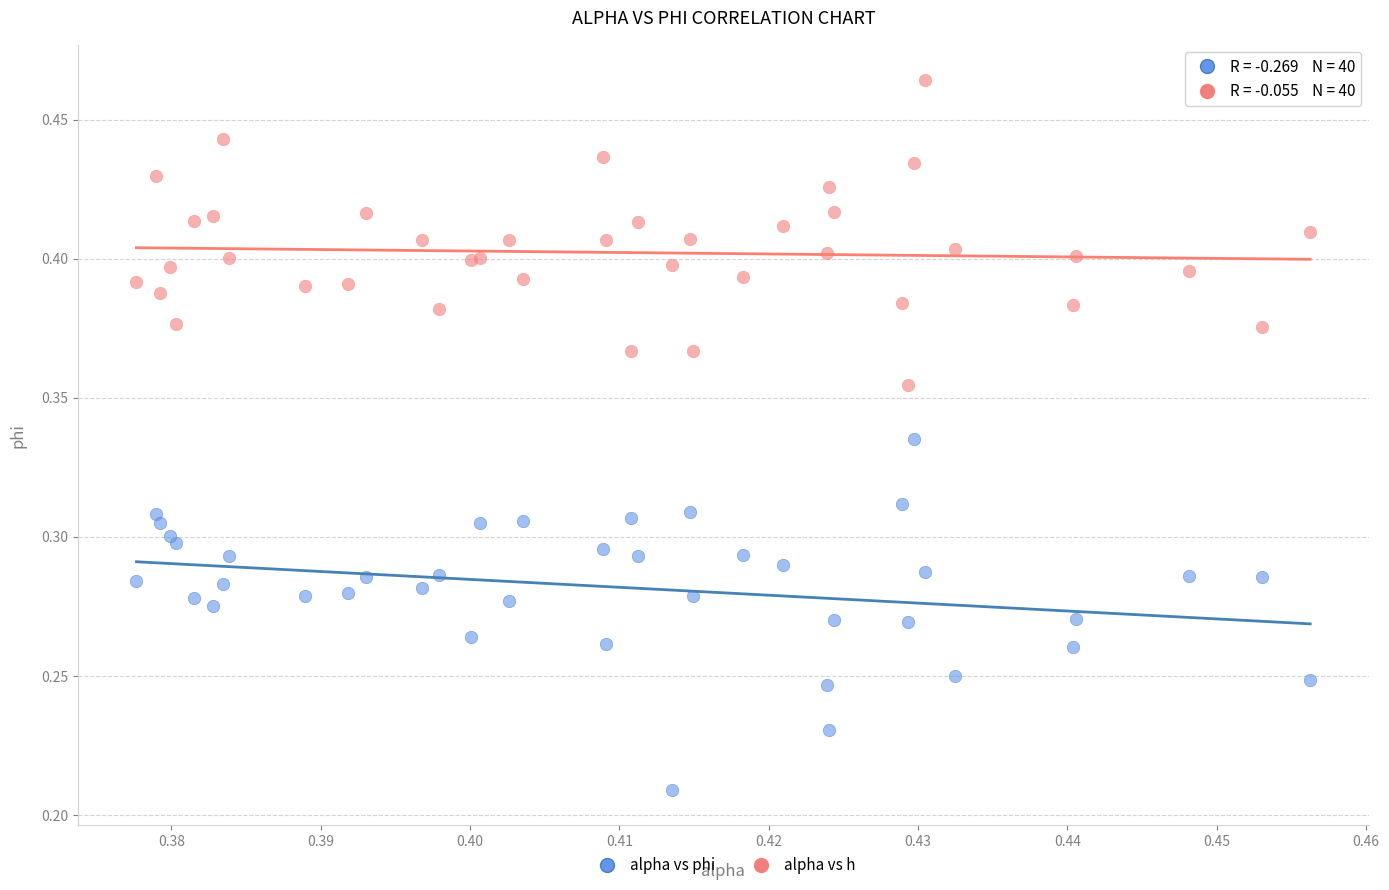

Which series contains the lowest Y value?

alpha vs phi